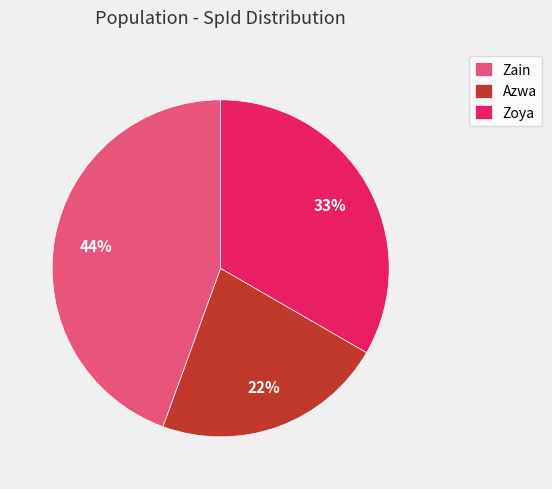

Rank the categories by value from lowest to highest.

Azwa, Zoya, Zain